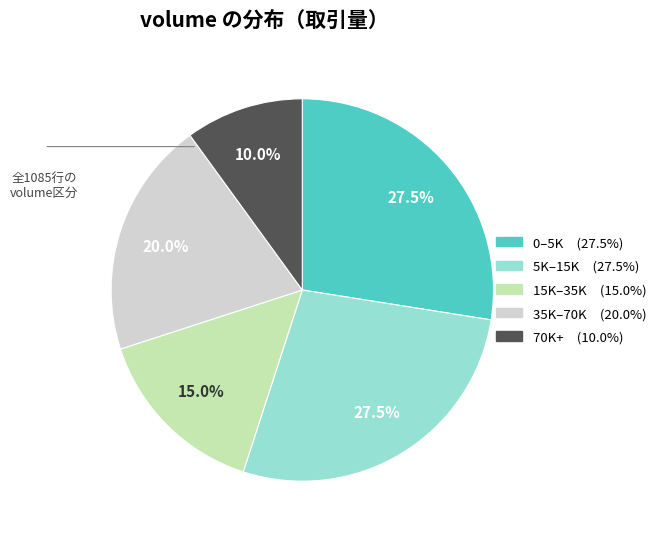

Does any single category account for the majority?

No